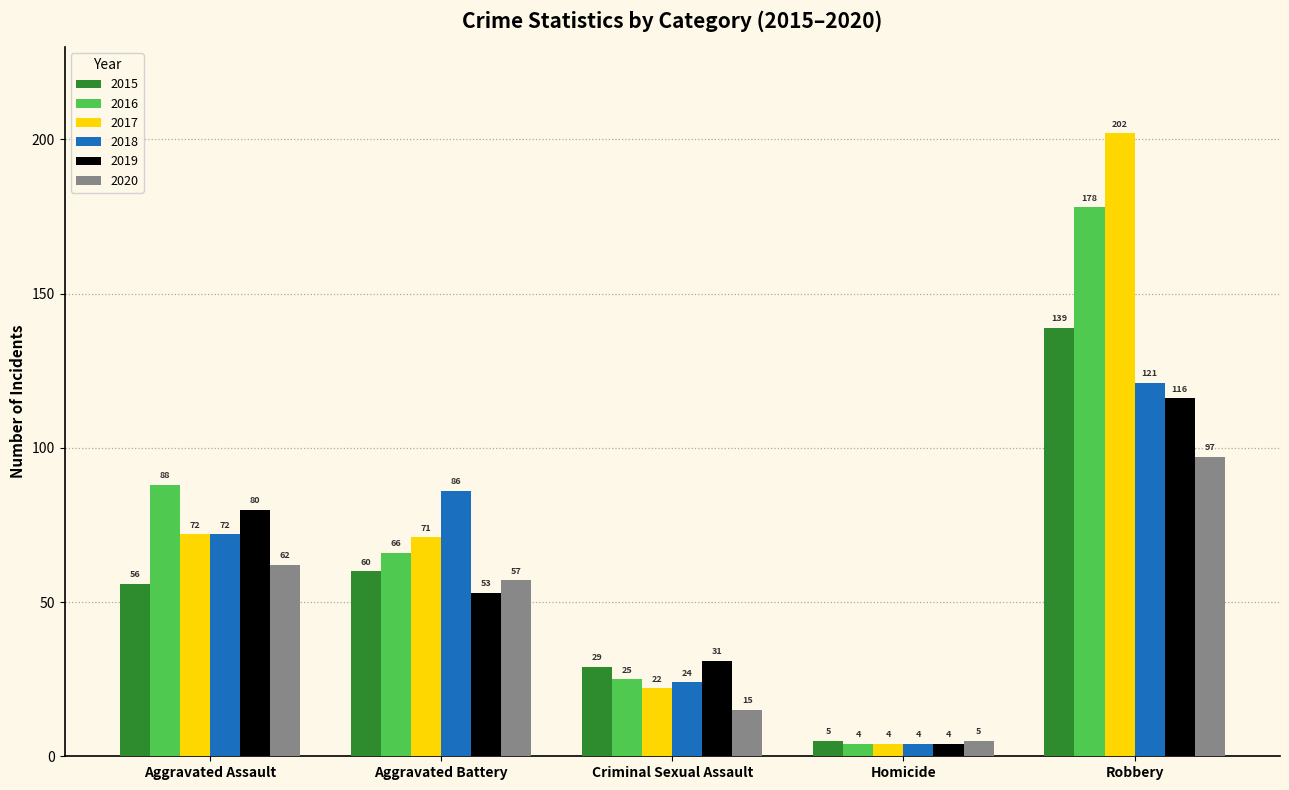

List the labels in order of 2019 value, largest first.

Robbery, Aggravated Assault, Aggravated Battery, Criminal Sexual Assault, Homicide